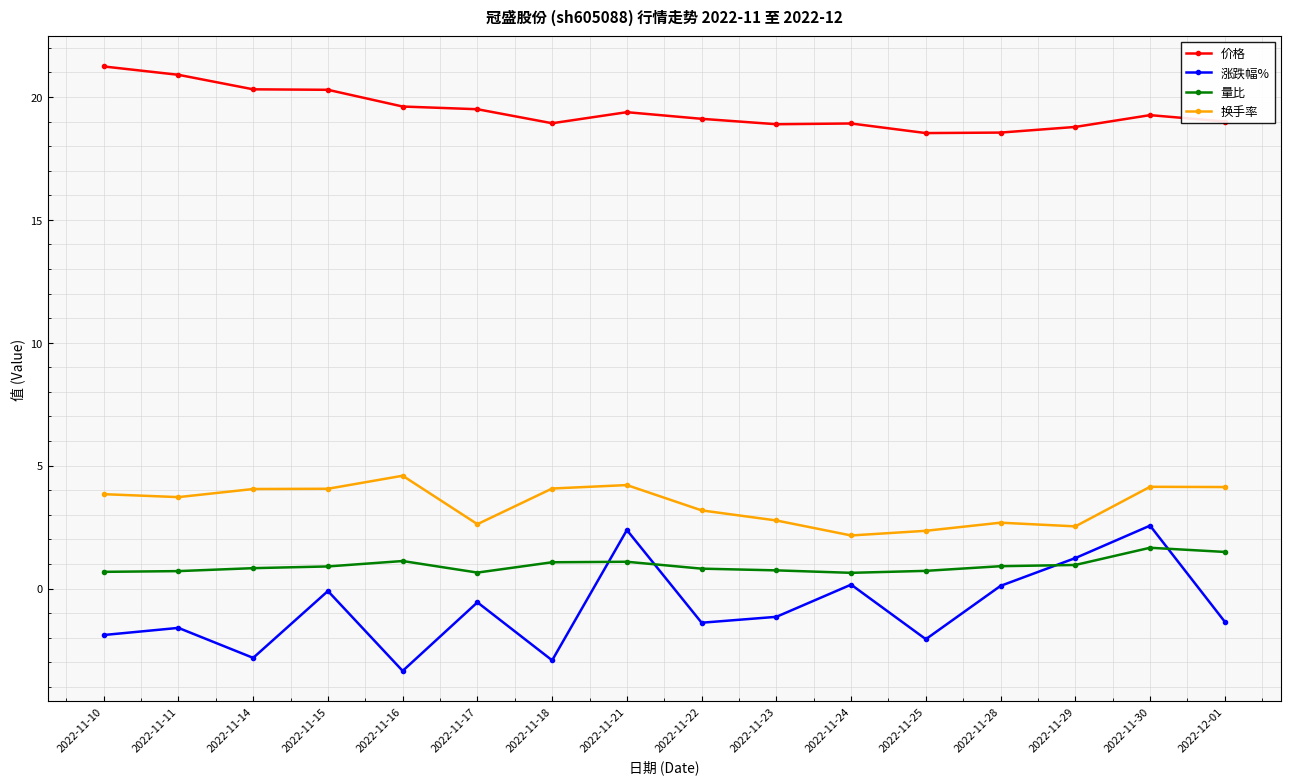

What is the difference between the maximum and minimum values in the 涨跌幅% series?

5.9